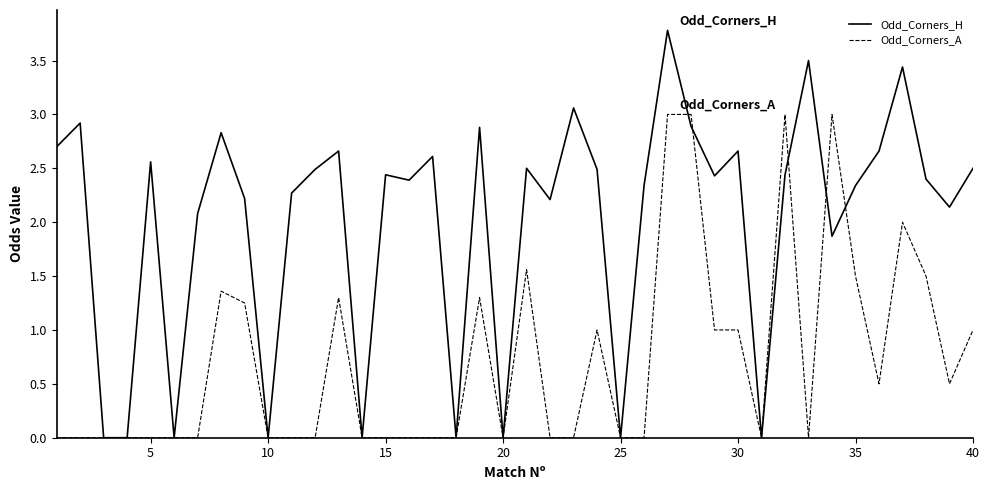

Which series has the widest spread of values?

Odd_Corners_H